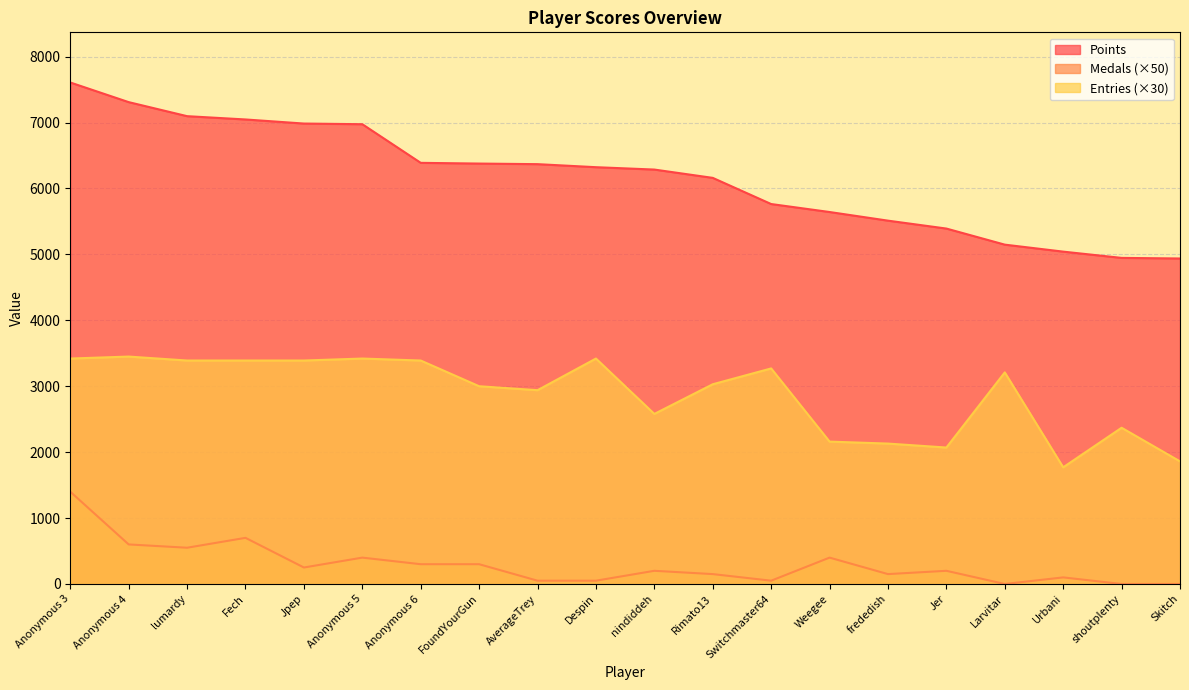

What is the label of the 7th point from the left?

Anonymous 6